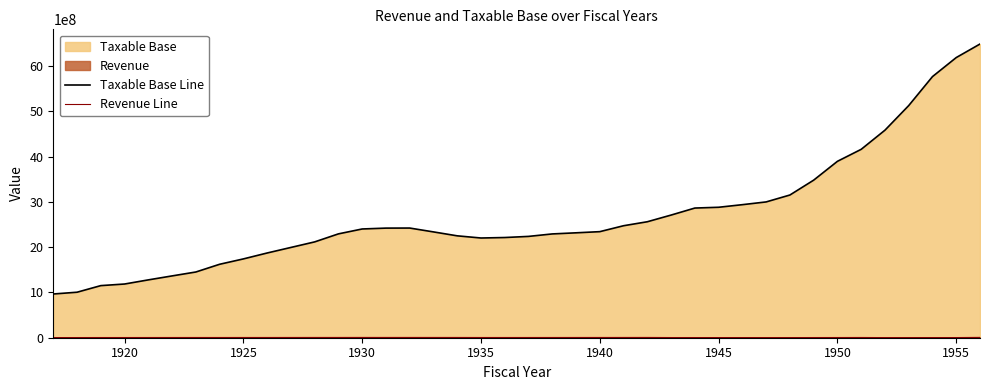

True or false: Taxable Base Line and Revenue Line cross at least once.

False